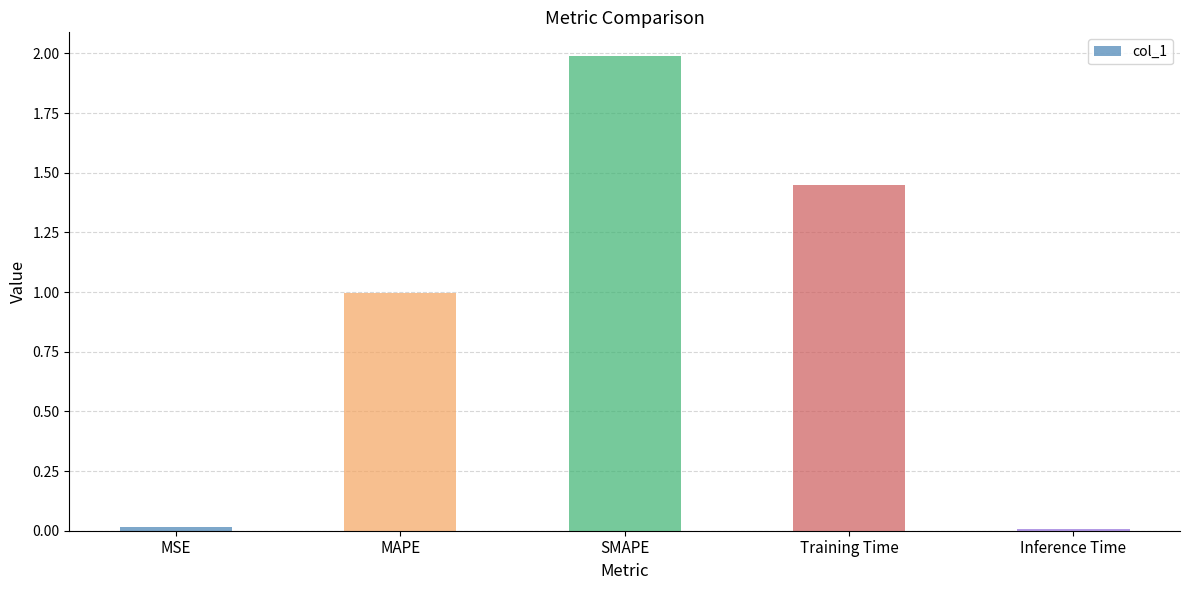

What position from the left is Inference Time?

5